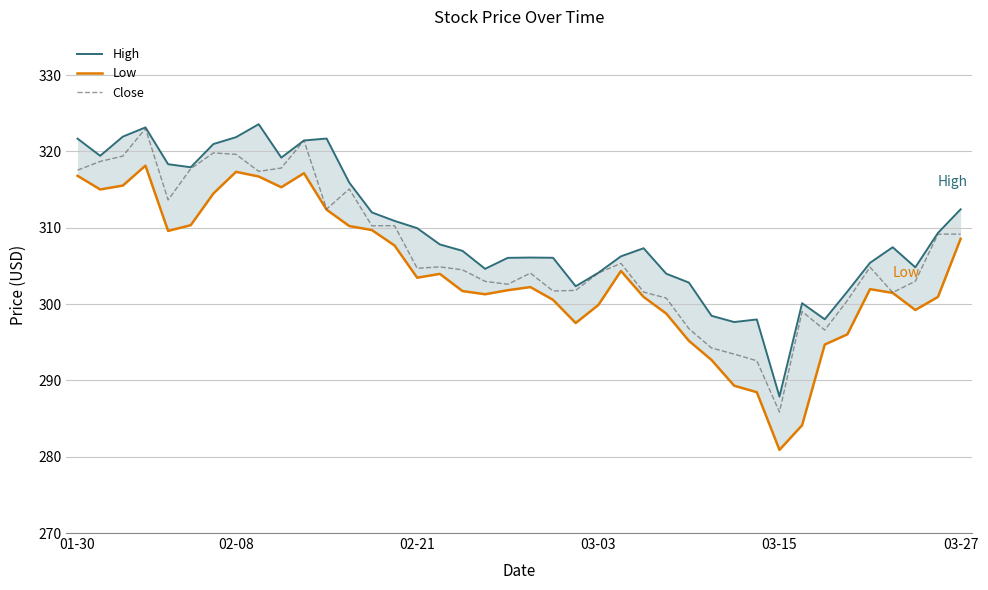

Which series has the largest range (max minus min)?

Low